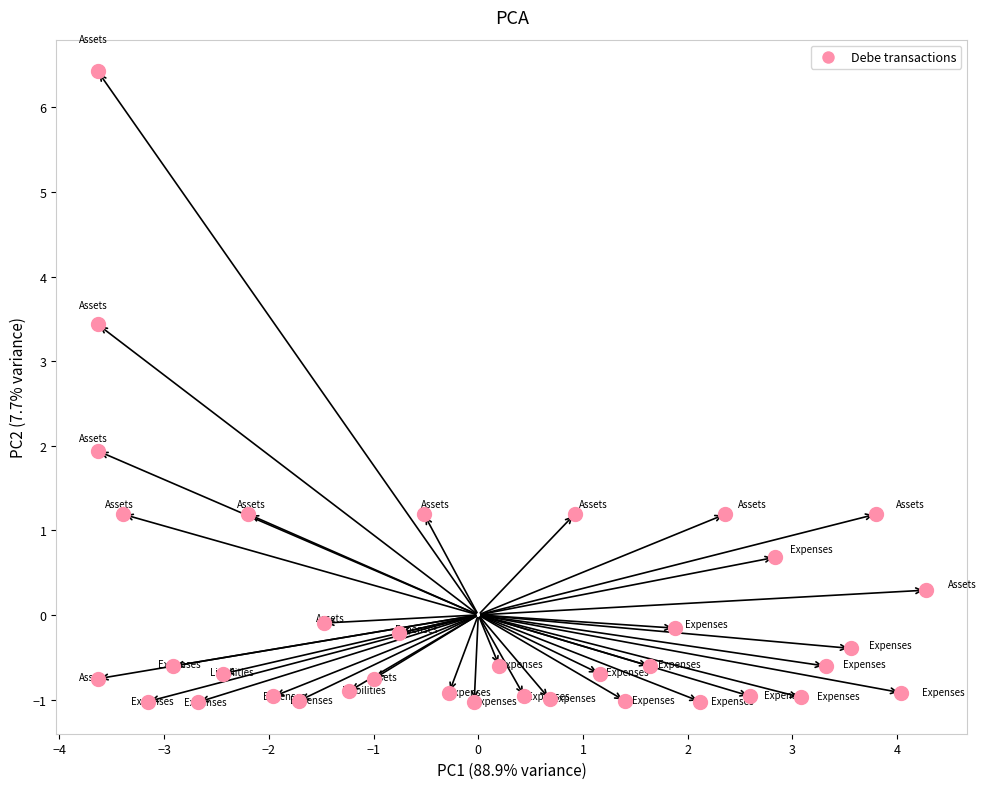

What is the range of X values (max minus min)?

7.9